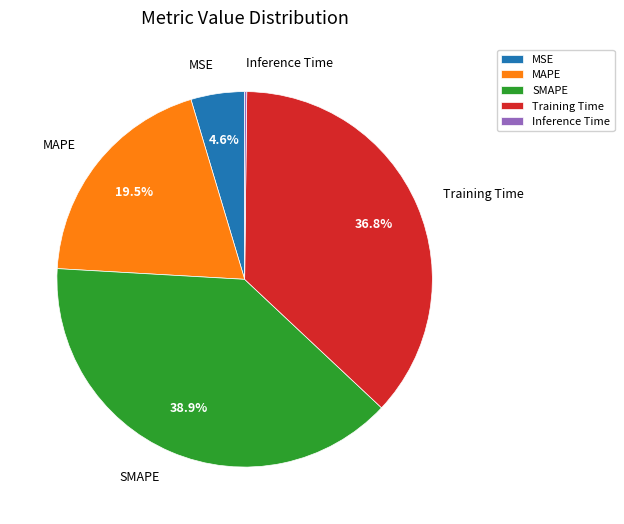

True or false: MSE accounts for 18% of the total.

False